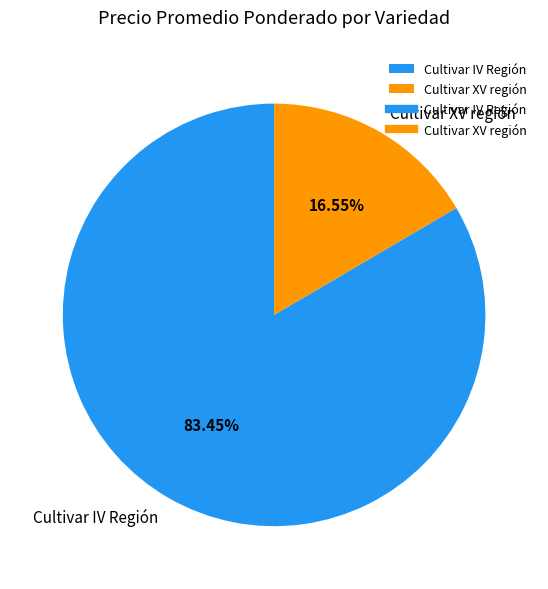

Which has a higher value, Cultivar IV Región or Cultivar XV región?

Cultivar IV Región